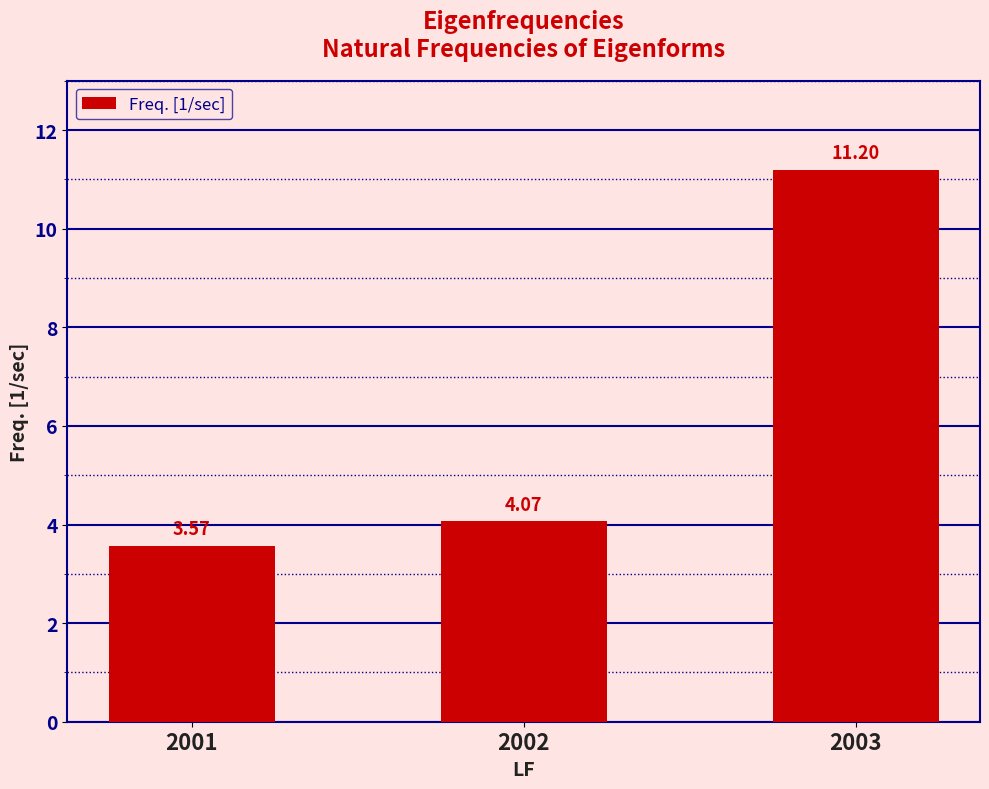

Which label corresponds to the smallest value in the chart?

2001